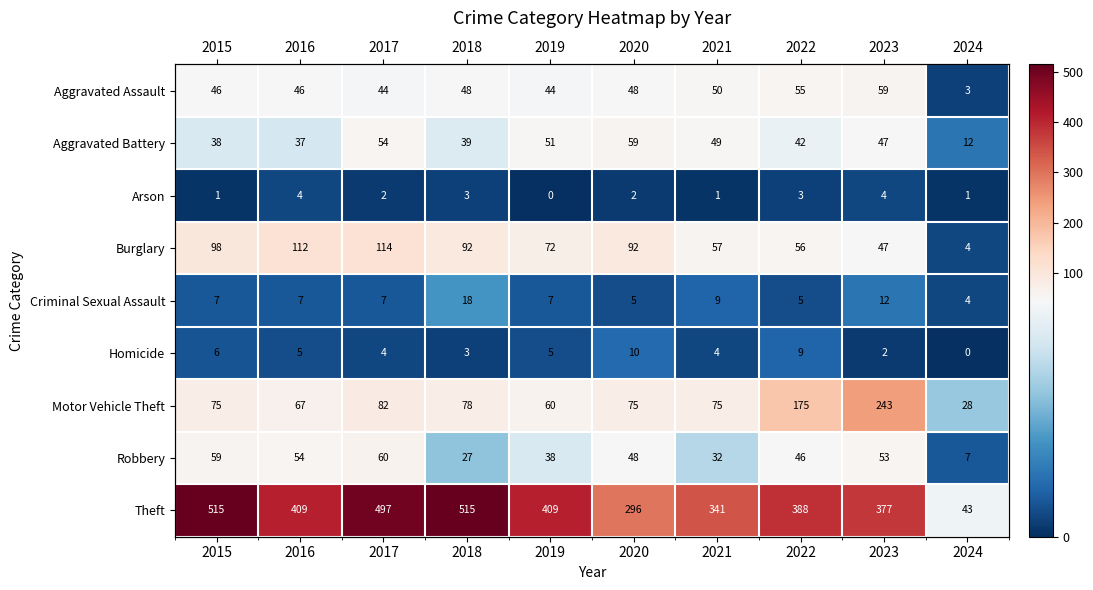

At 2015, list the series in order from smallest to largest.

Arson, Homicide, Criminal Sexual Assault, Aggravated Battery, Aggravated Assault, Robbery, Motor Vehicle Theft, Burglary, Theft